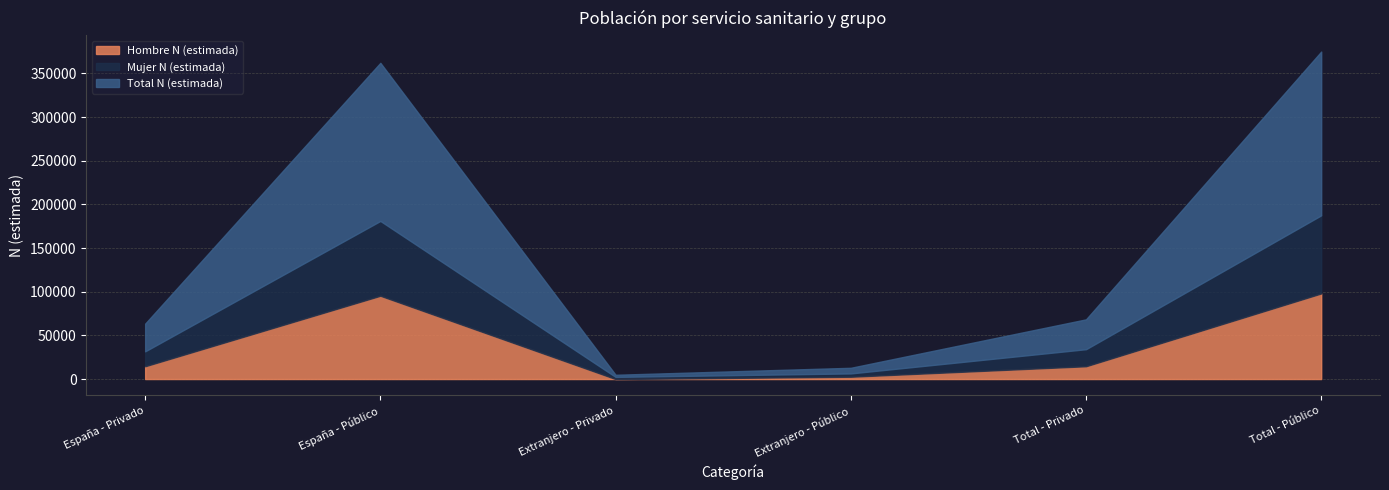

What is the difference between the second highest and second lowest values in the Hombre N (estimada) series?

92771